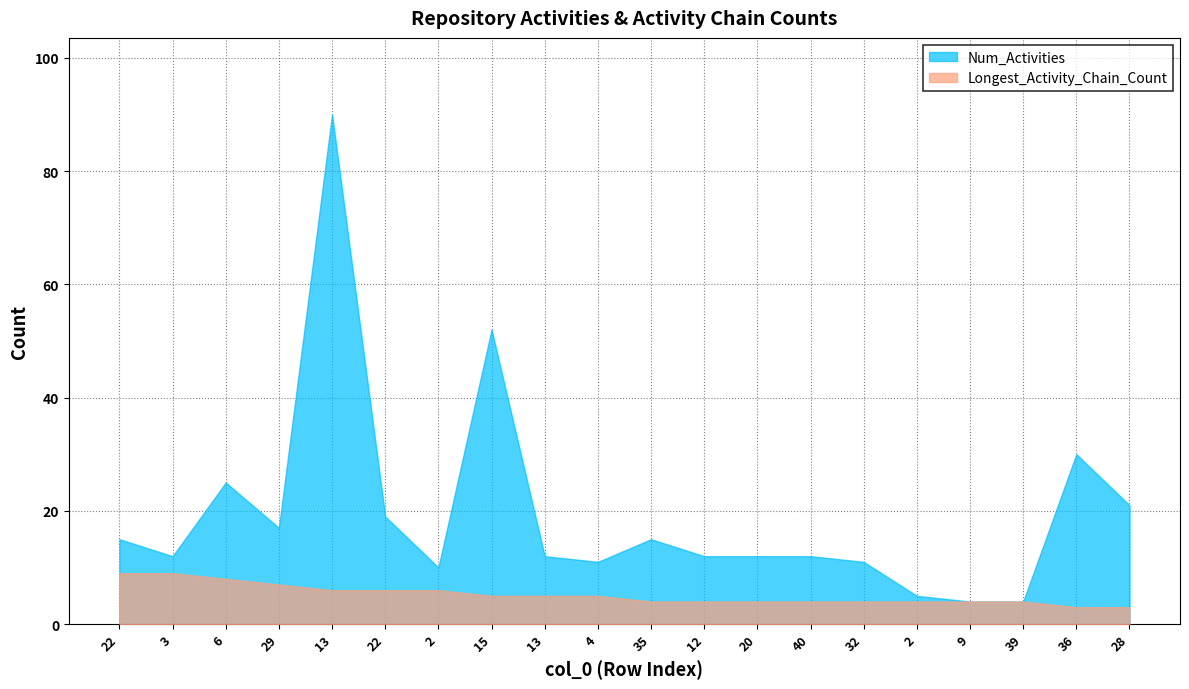

At which label is Longest_Activity_Chain_Count closest to 6?

13